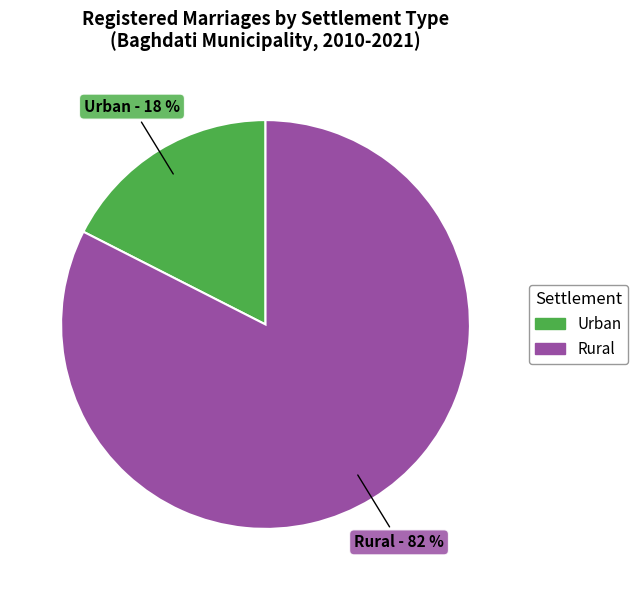

Is there a majority slice in this chart?

Yes